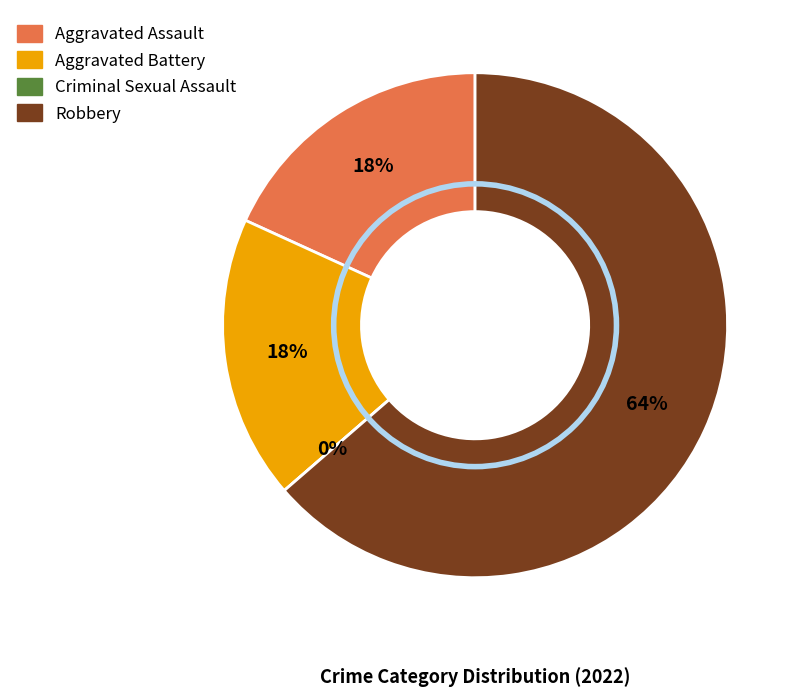

What percentage is the Aggravated Assault slice, to the nearest percent?

18%